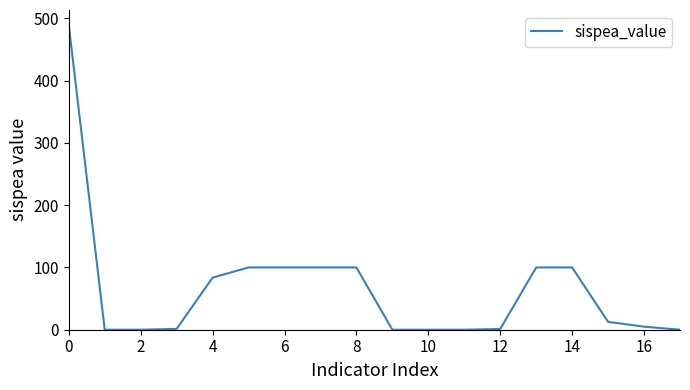

What is the maximum value shown in the chart?

489.0